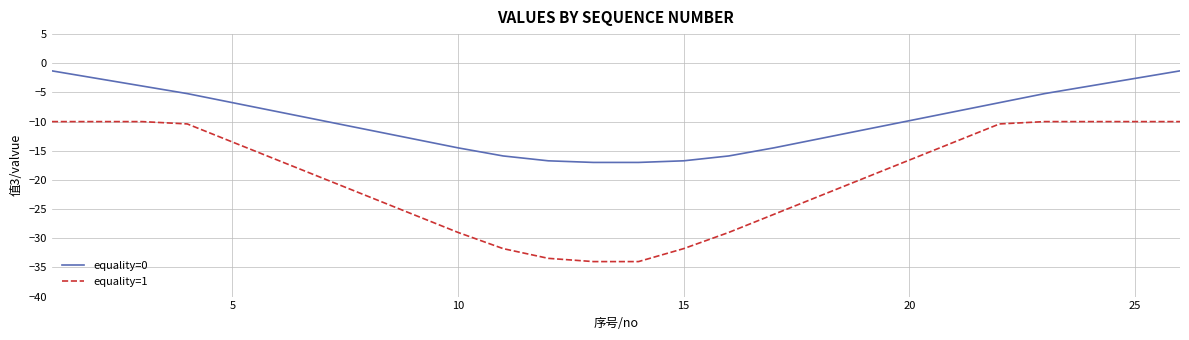

What is the difference between the maximum and minimum values in the equality=1 series?

24.0